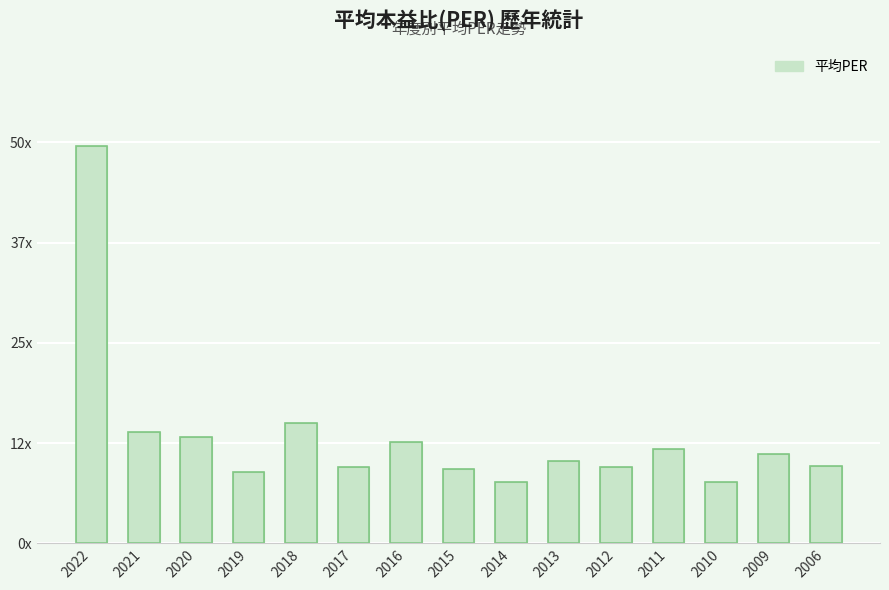

What is the change in value from 2018 to 2006?

-5.3